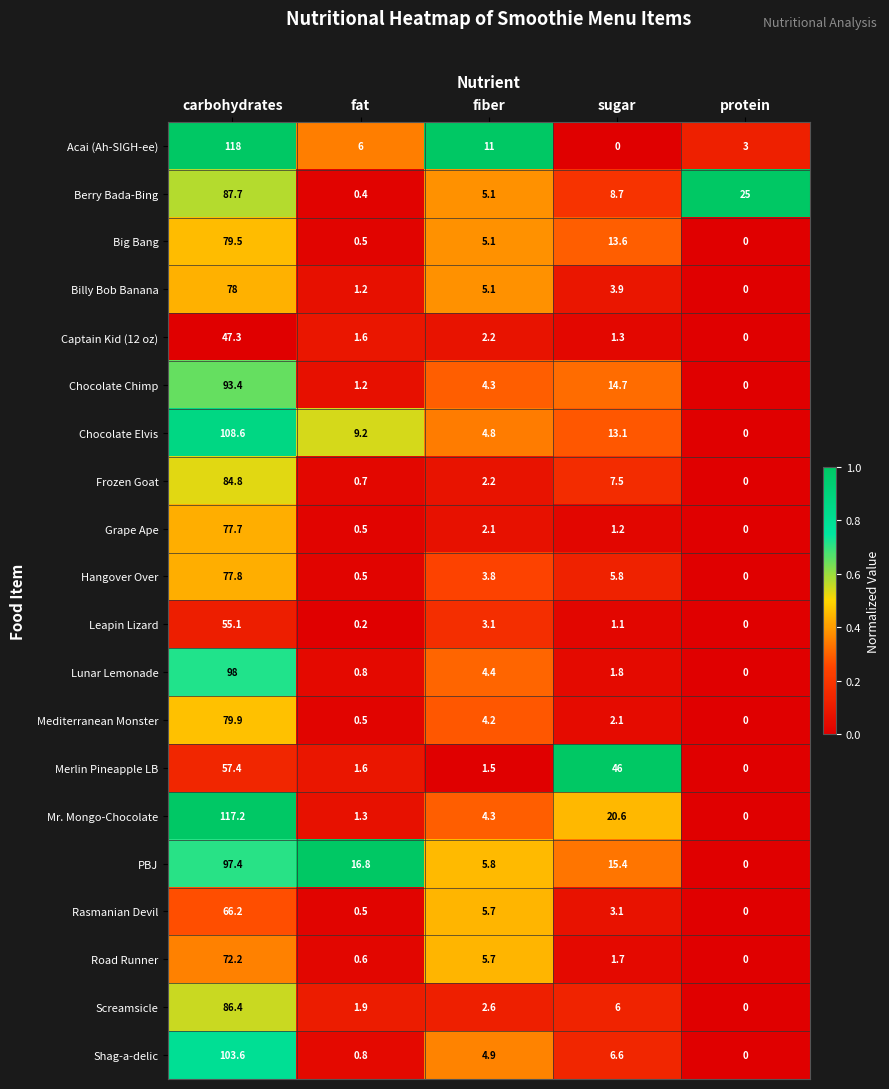

How many data points in Mediterranean Monster are above 2?

3